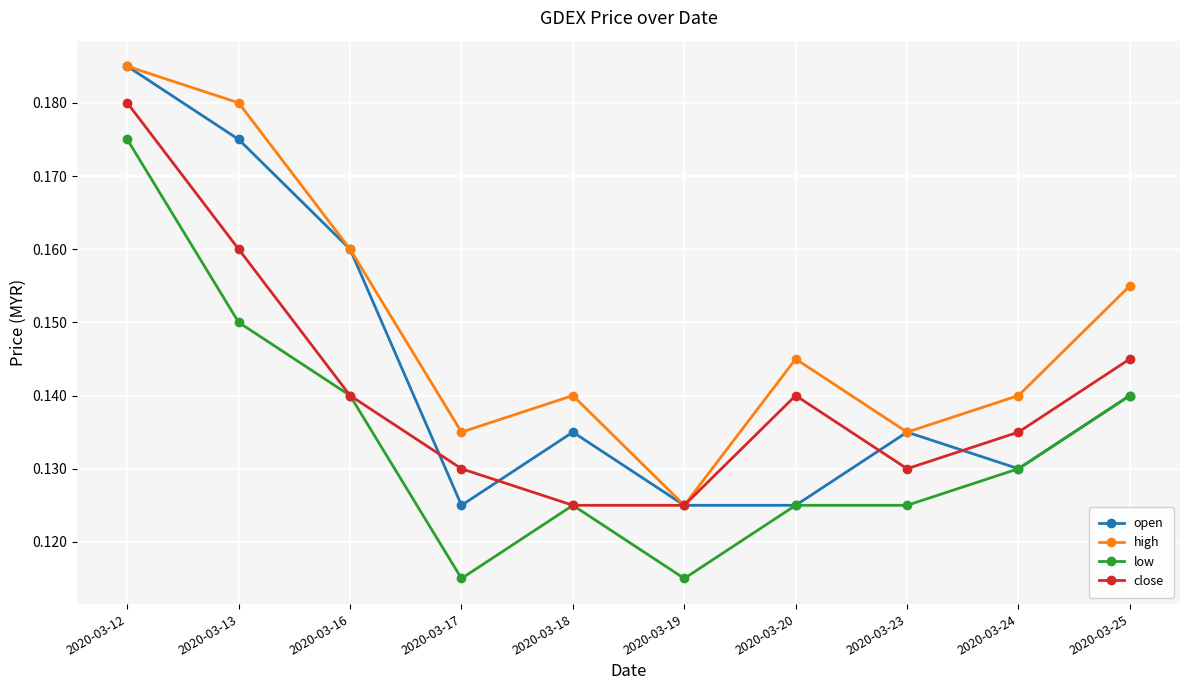

Count the high values in the range 0 to 1.

10